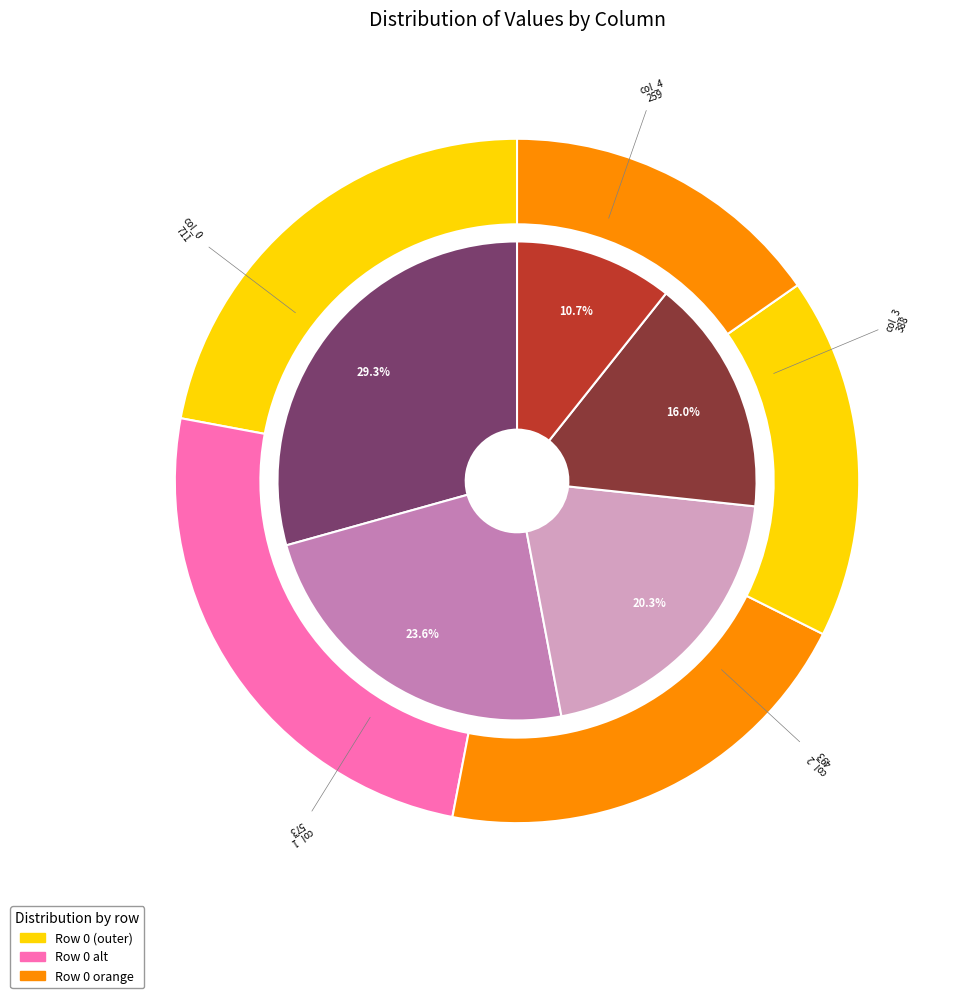

Which slice is the largest?

col_0